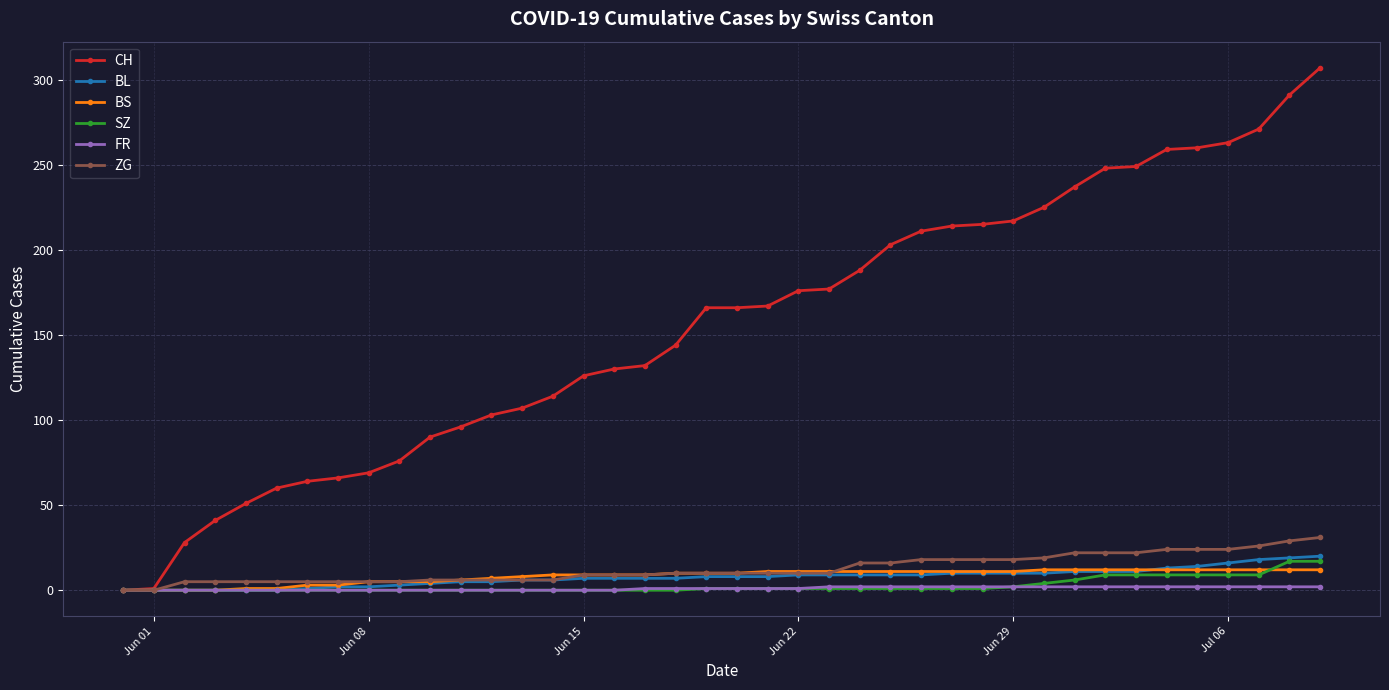

What is the value of the SZ point at the 35th from the left?

9